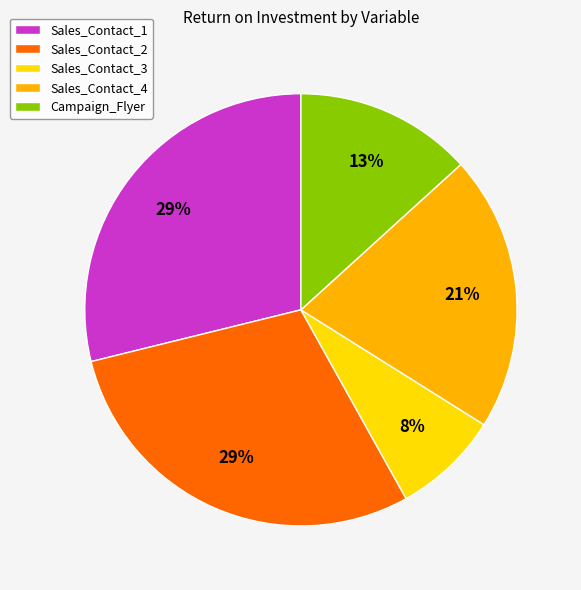

True or false: Sales_Contact_4 accounts for 37% of the total.

False